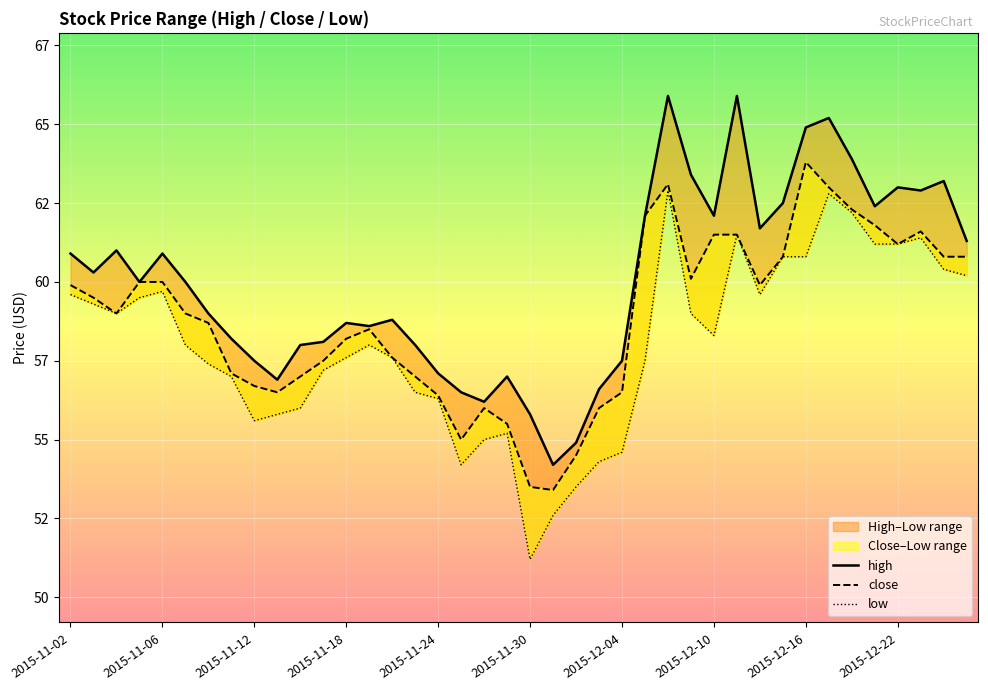

What is the difference between the maximum and minimum values in the high series?

11.7